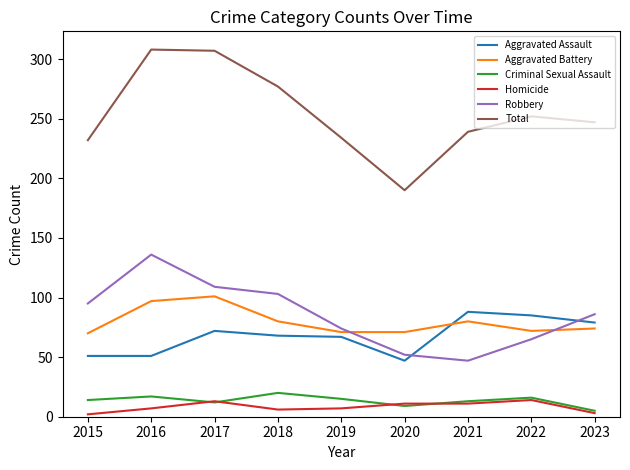

The Total series shows 118 at 2020. True or false?

False